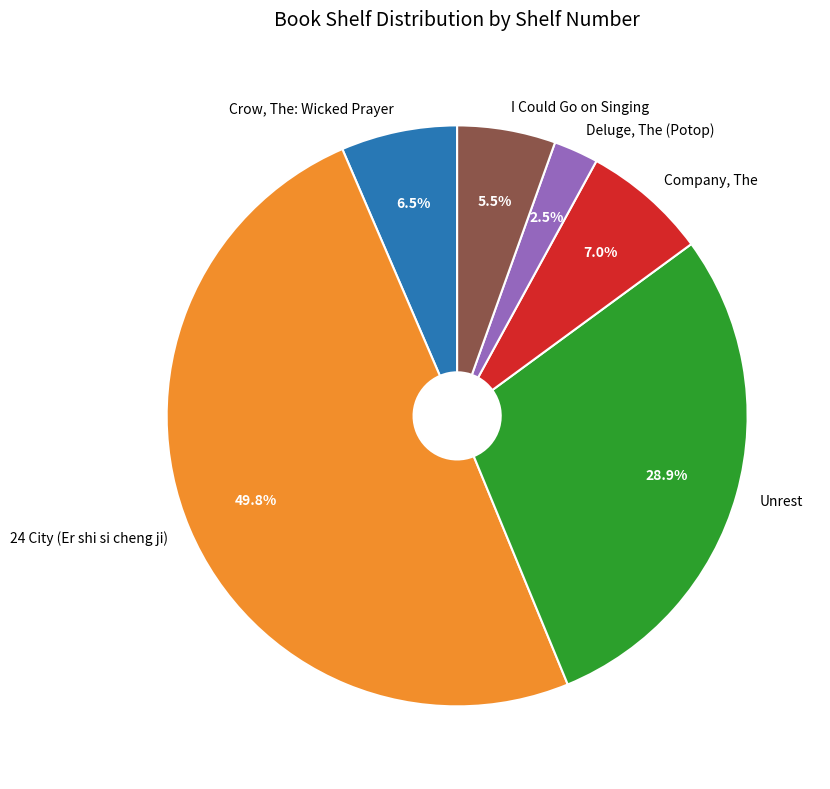

How many slices are in this pie chart?

6